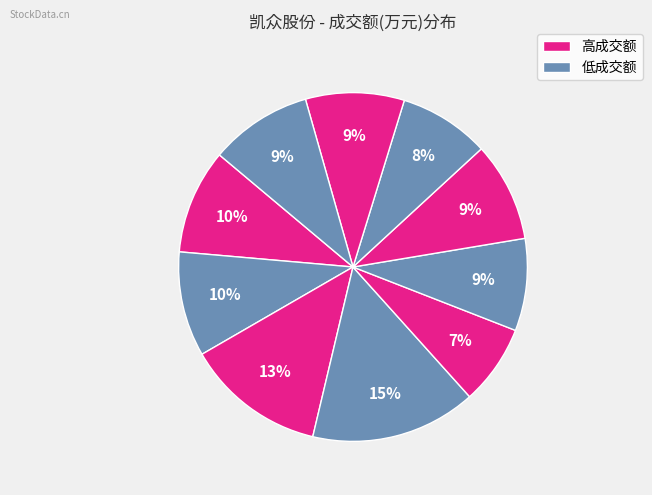

Which category has the biggest portion of the pie?

2022-11-18